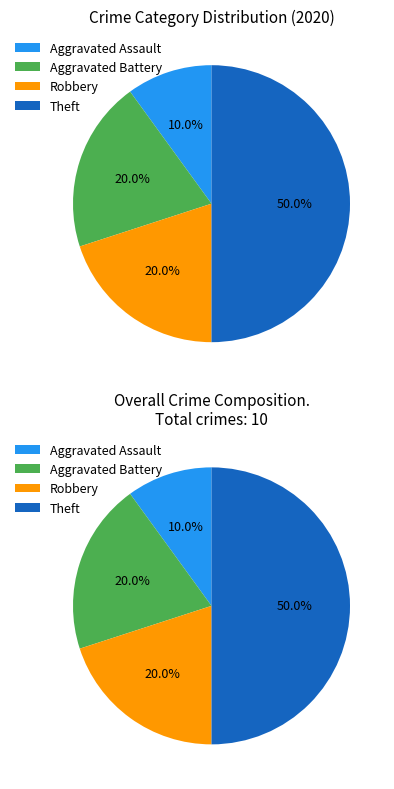

Between Robbery and Aggravated Assault, which is larger?

Robbery